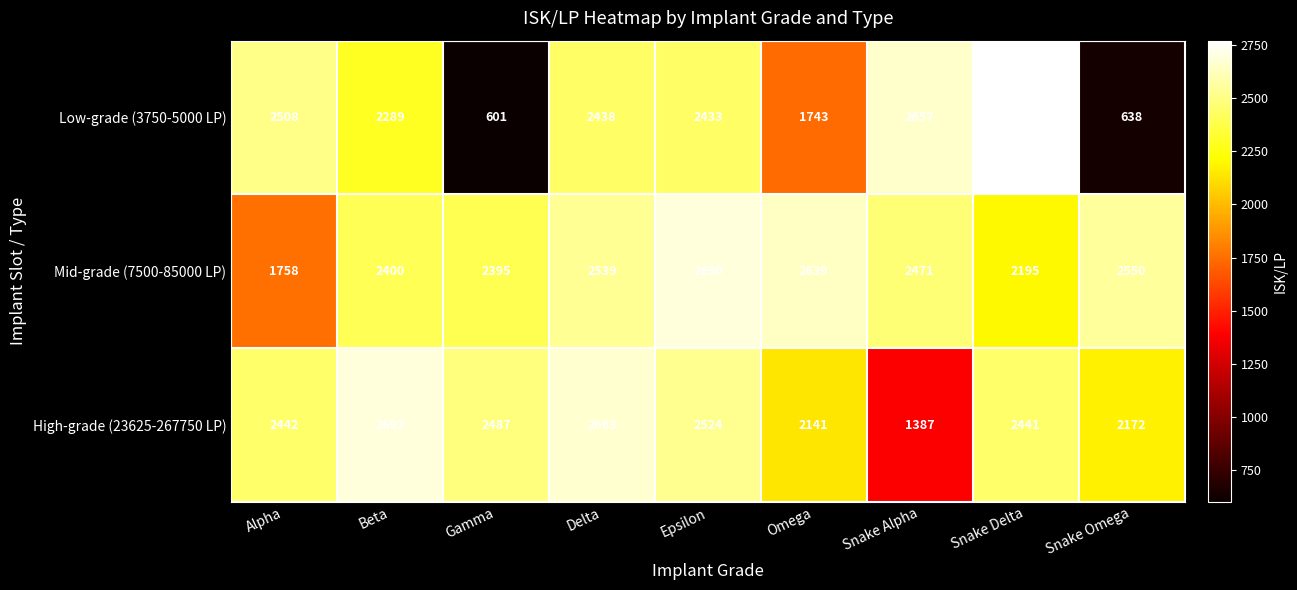

List the series in order of their peak value, highest first.

Low-grade (3750-5000 LP), High-grade (23625-267750 LP), Mid-grade (7500-85000 LP)